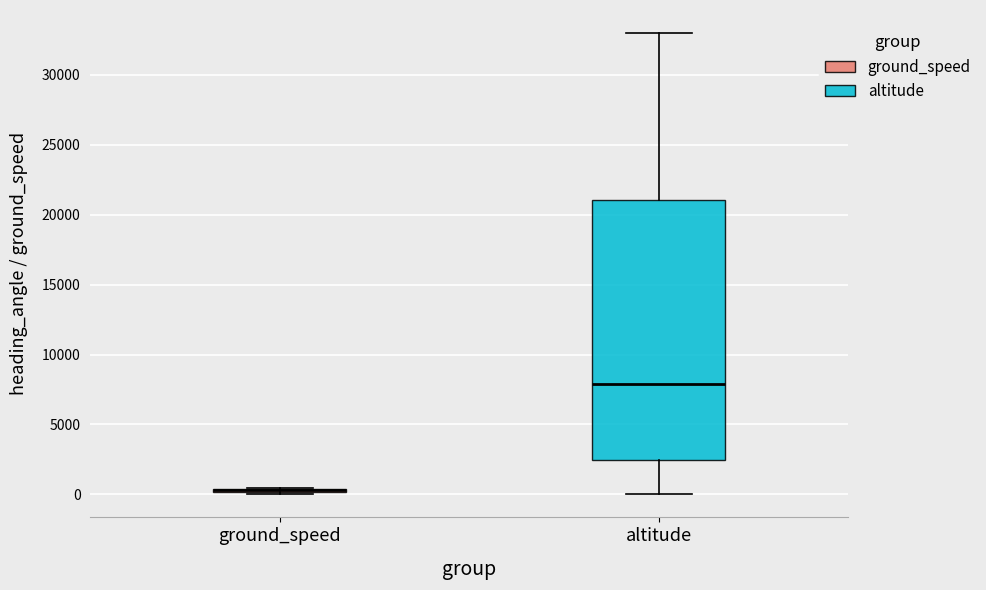

Comparing the boxes themselves (not the whiskers), which one is the tallest?

altitude